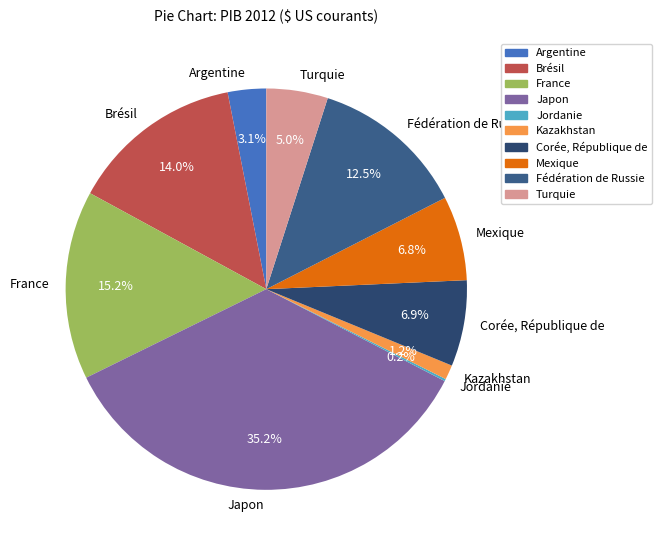

What percentage is NOT represented by Fédération de Russie?

87.5%